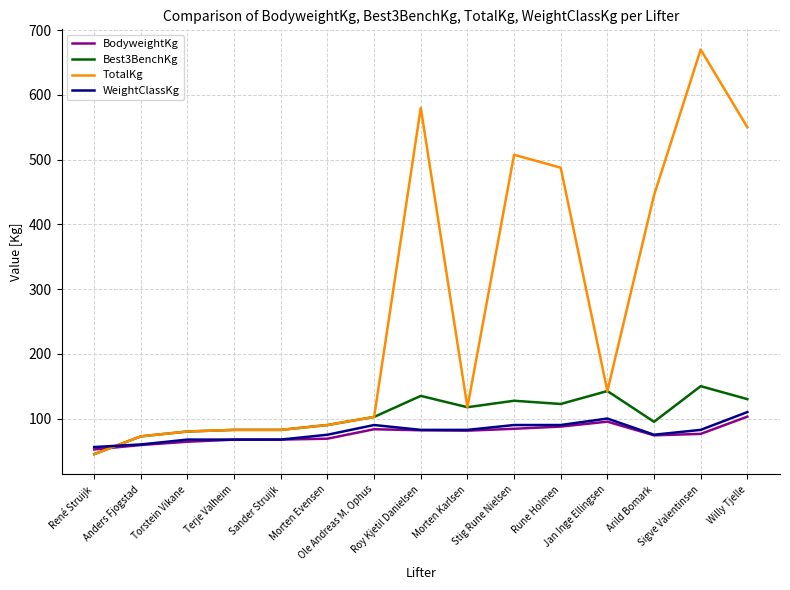

What is the lowest value of the TotalKg series?

45.0